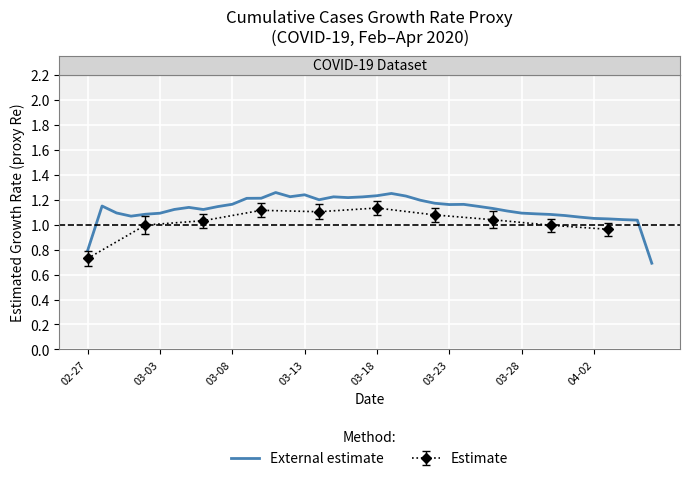

What is the value of the 6th point from the left?

1.1